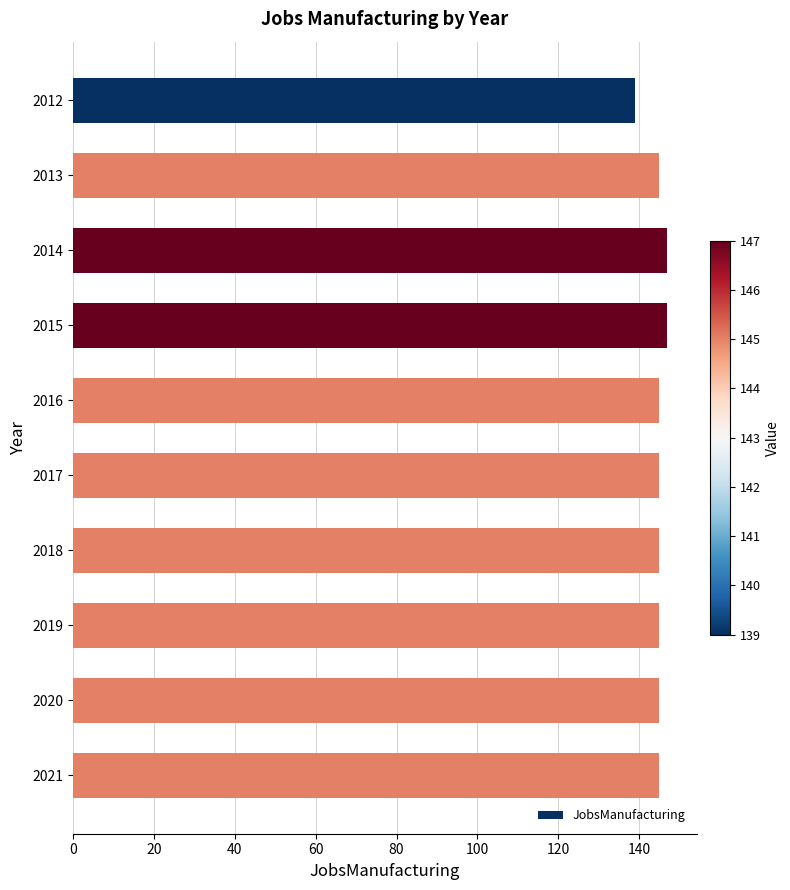

Is it true that the value at 2020 is 145?

True